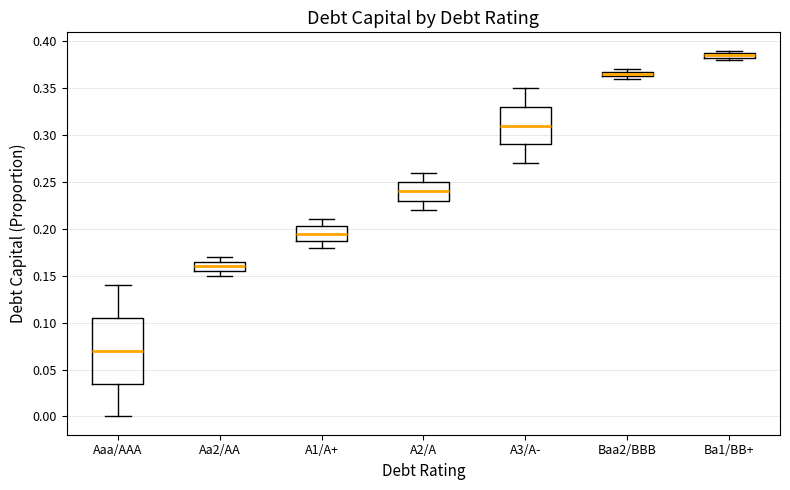

Comparing the boxes themselves (not the whiskers), which one is the tallest?

Aaa/AAA